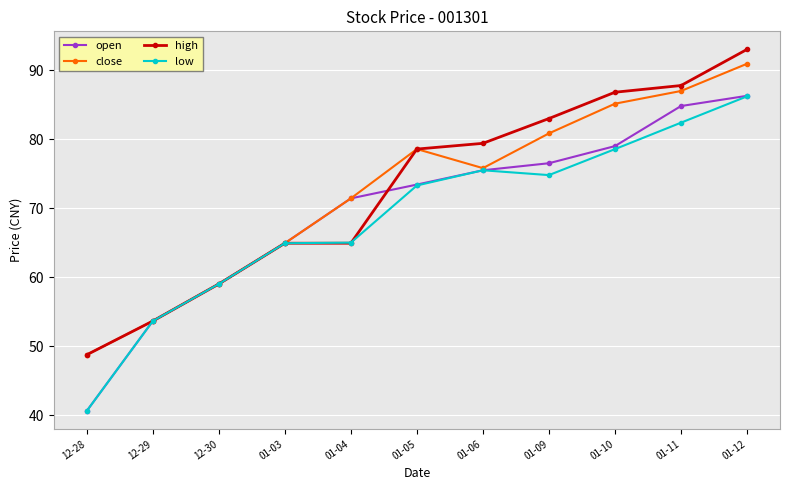

True or false: close has more than 0 interior local peaks.

True